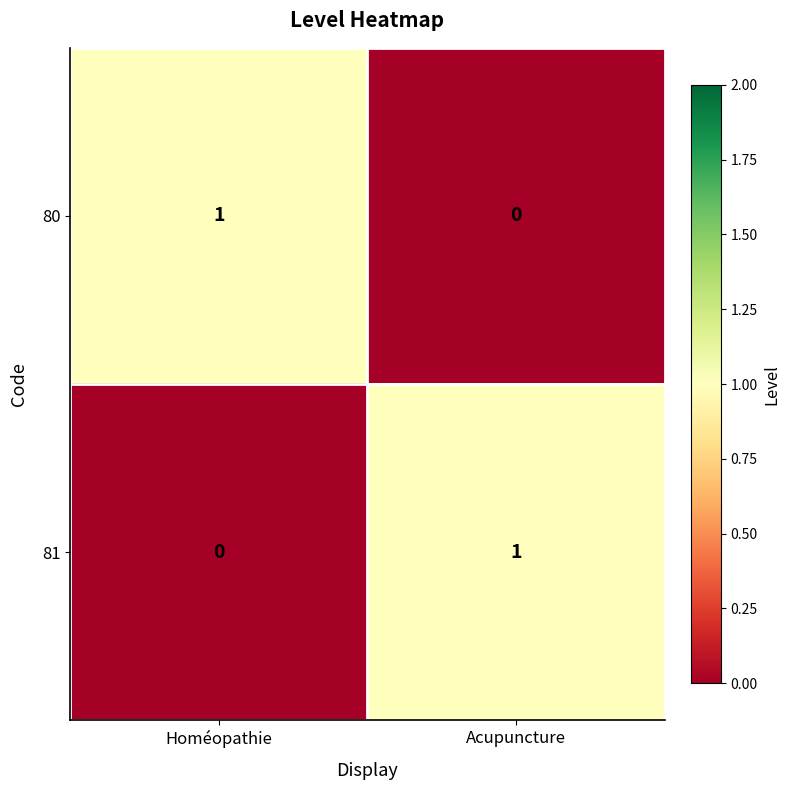

The 80 series shows 0 at Homéopathie. True or false?

False